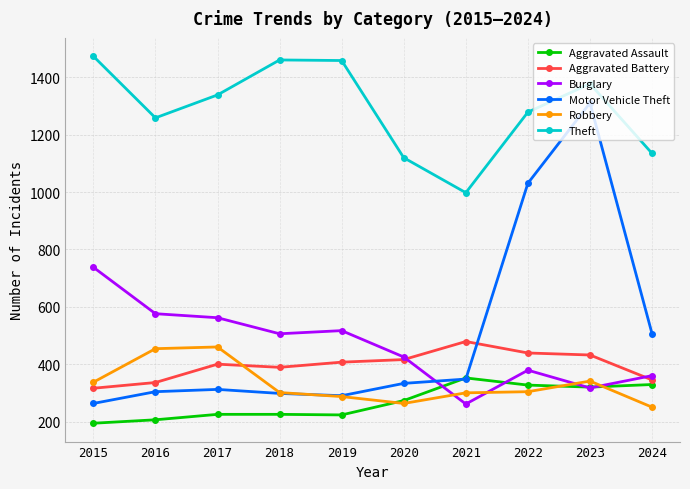

At which category does the chart reach its peak across all series?

2015